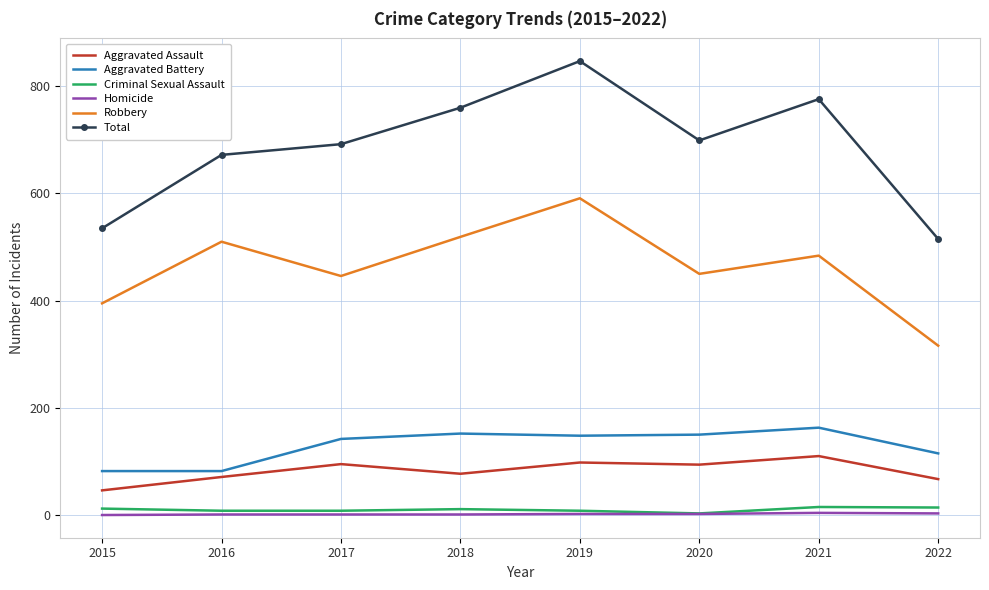

At which category is the sum across all series the highest?

2019